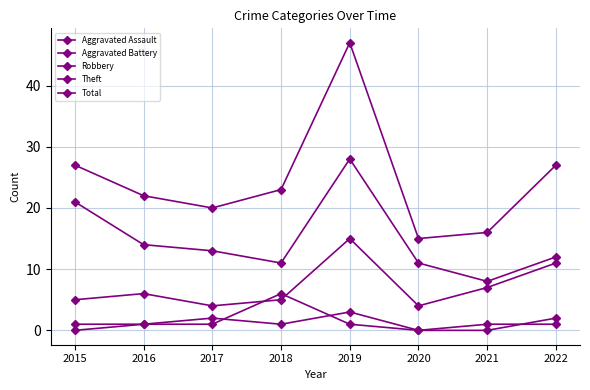

What is the total value across all series at 2016?

44